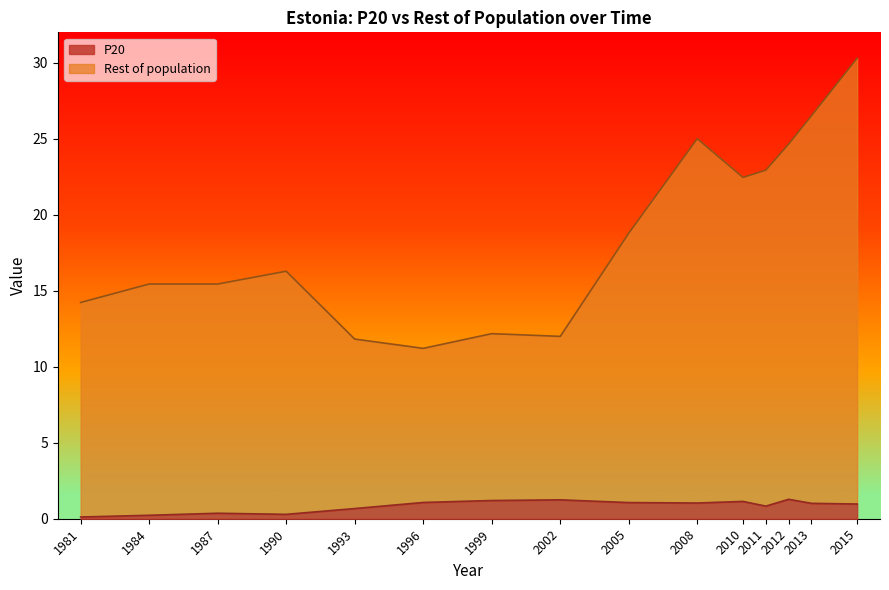

What position from the left is 2012?

13